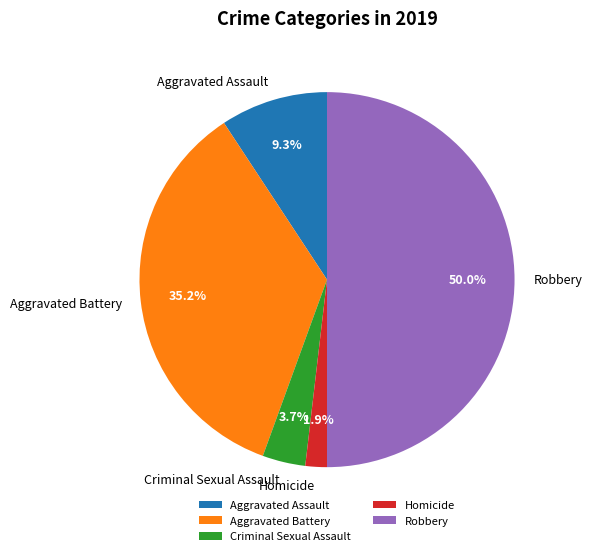

What portion of the pie excludes Homicide?

98.1%